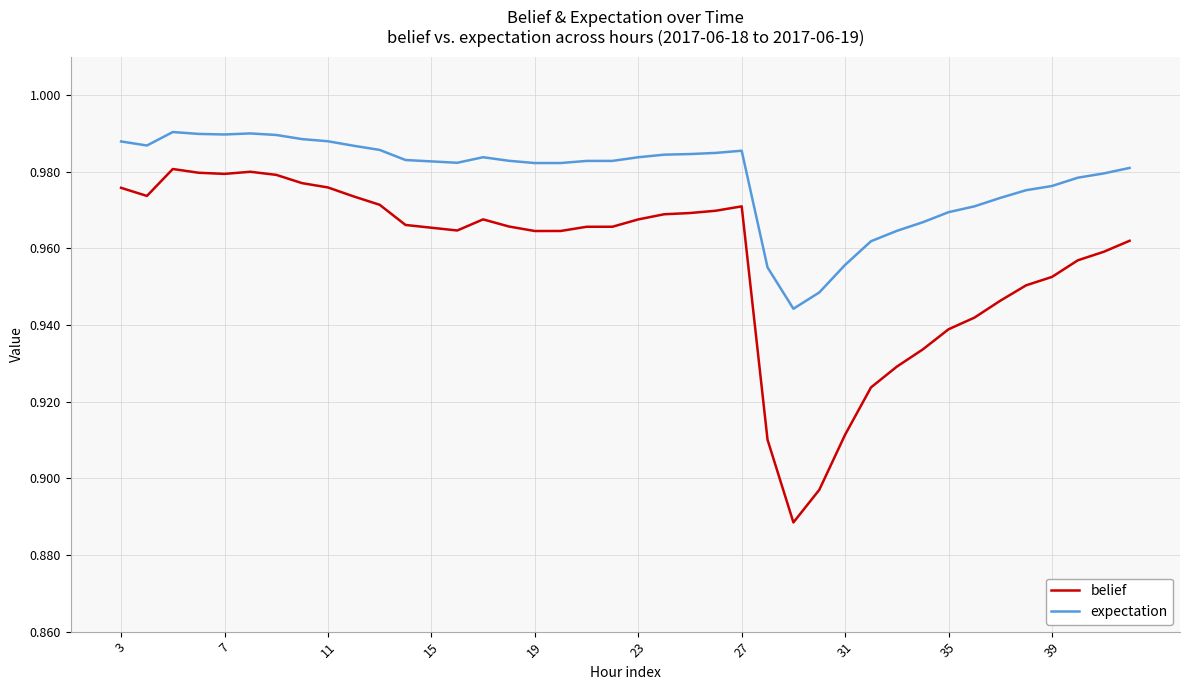

True or false: belief and expectation intersect in this chart.

False